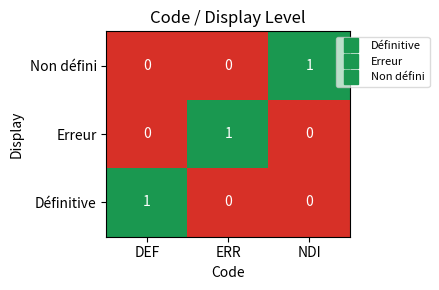

The Définitive series shows 1 at DEF. True or false?

True